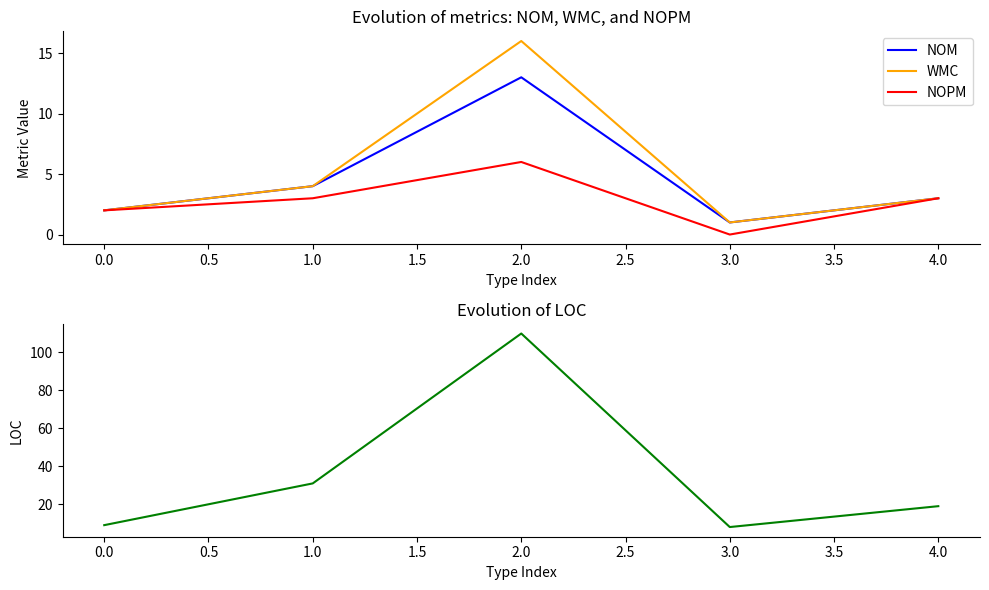

Is it true that WMC equals 3 at 4.0?

True